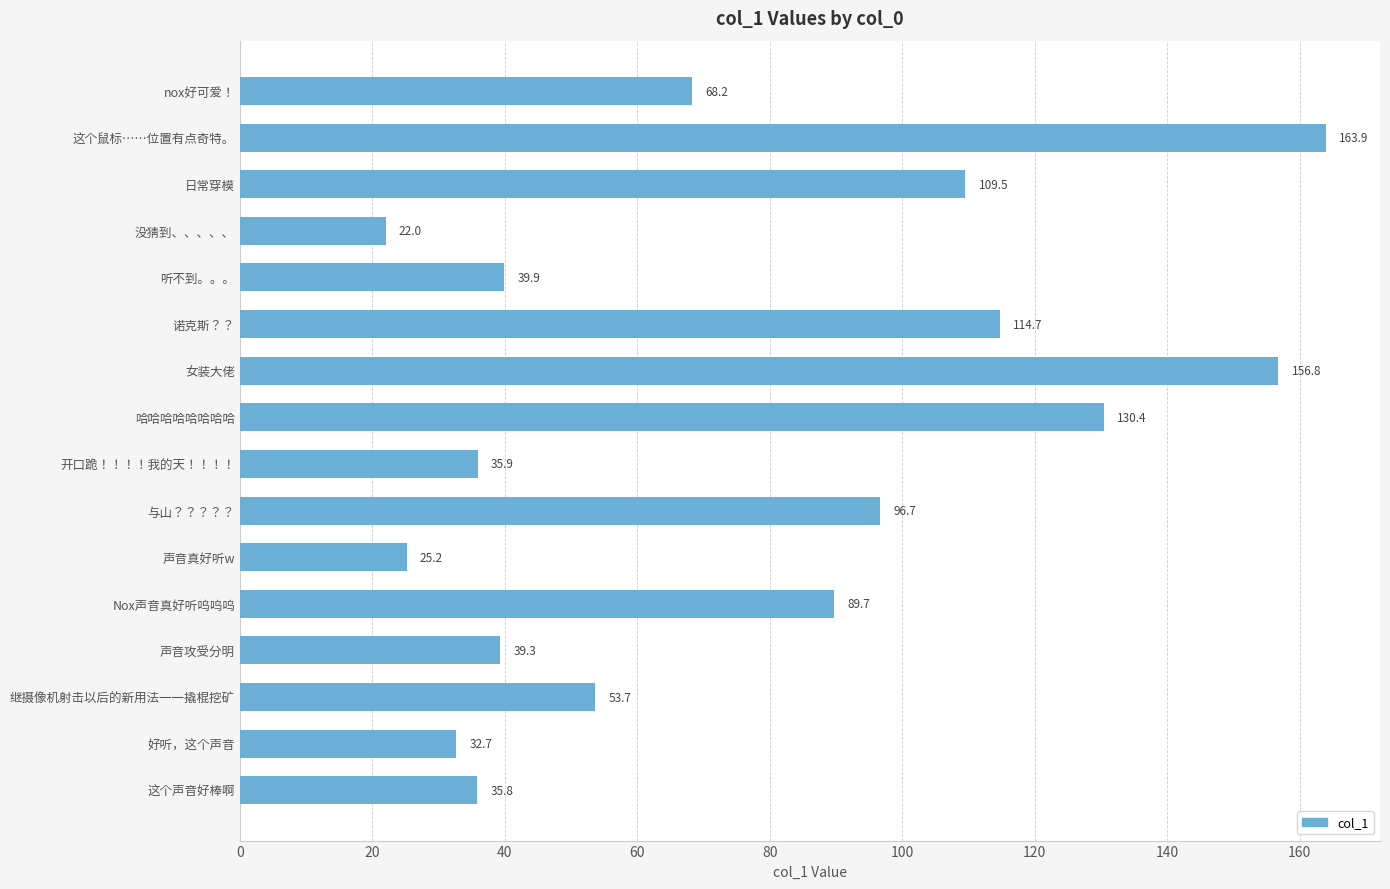

Count the number of categories in the chart.

16